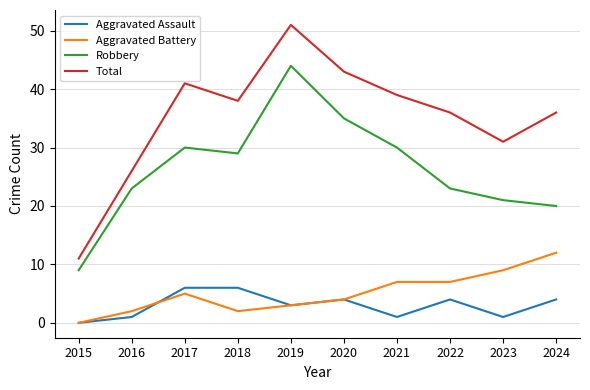

What are all the series names shown in the legend?

Aggravated Assault, Aggravated Battery, Robbery, Total